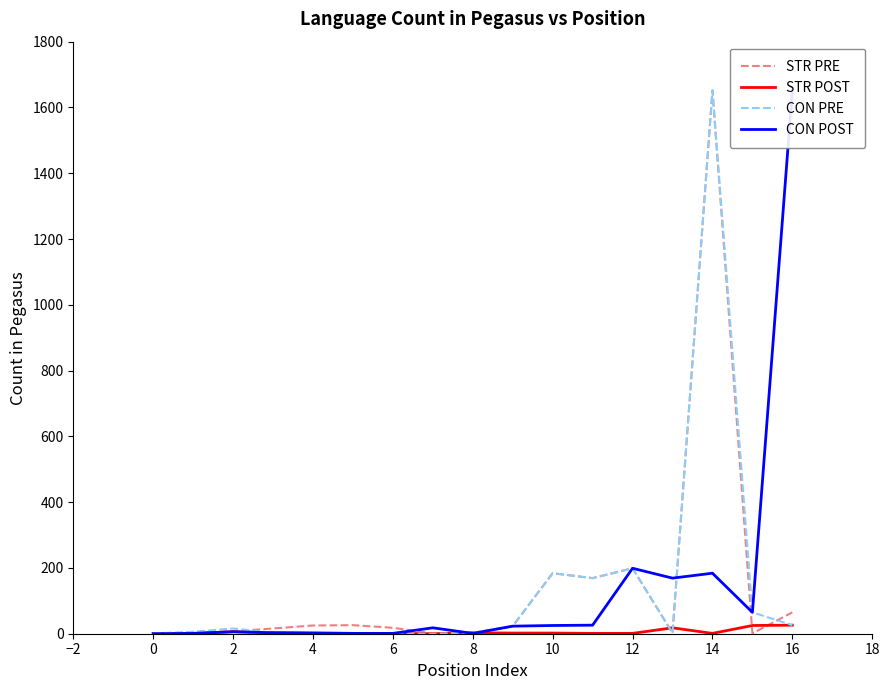

In CON POST, how many points are higher than both neighbors (excluding endpoints)?

4